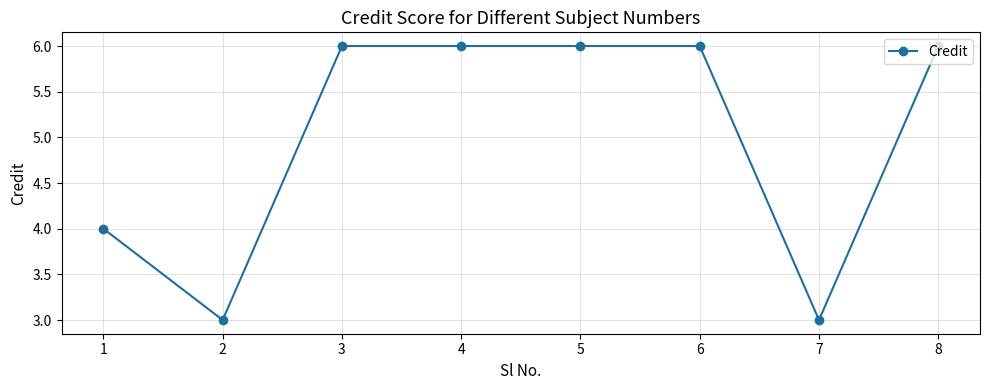

Between 7 and 1, which is larger?

1